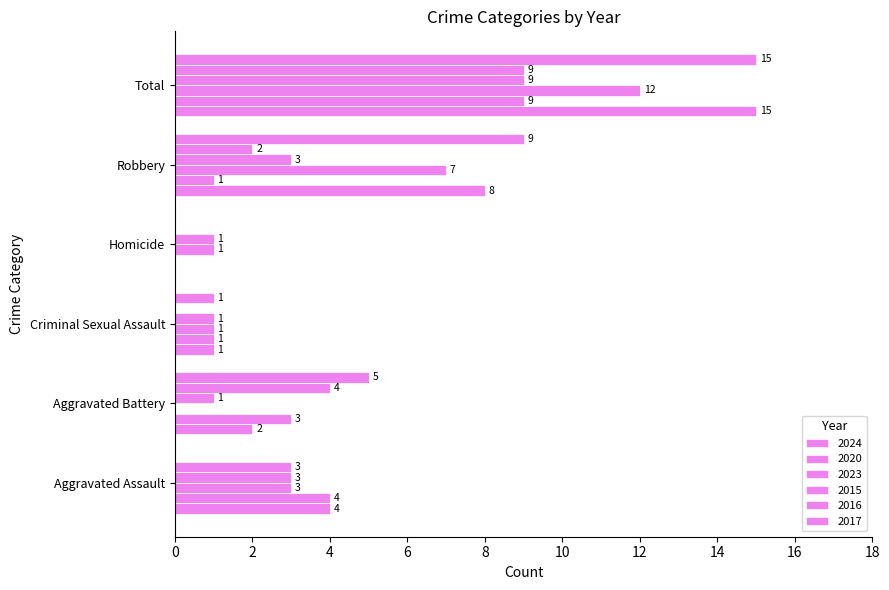

Between Homicide and Robbery, which is larger?

Robbery